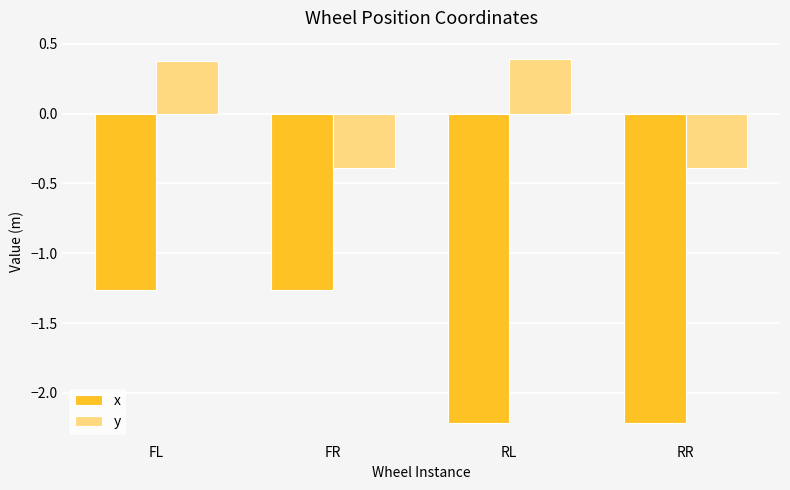

What is the difference between the highest and lowest values at FR?

0.9